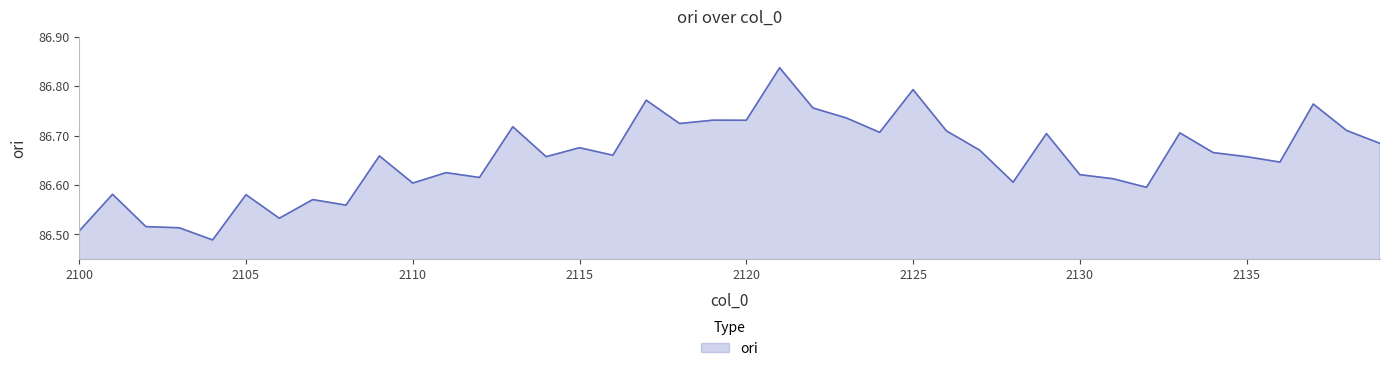

How many lines are shown in the chart?

1